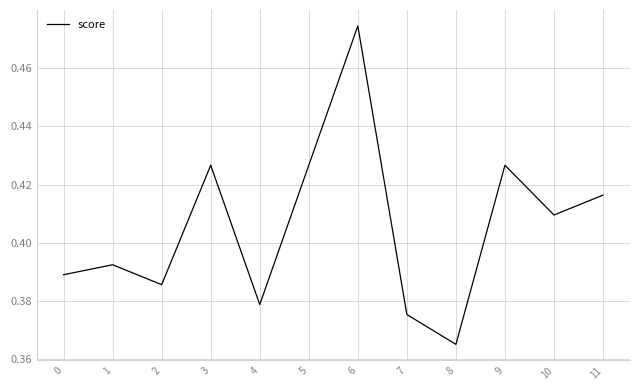

Where is the data nearest to the value 0?

8